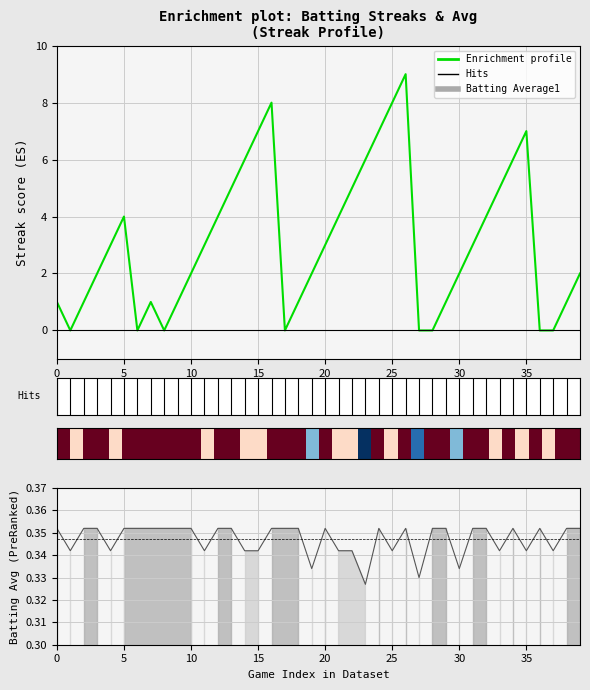

What is the average value of the Enrichment profile series?

3.1